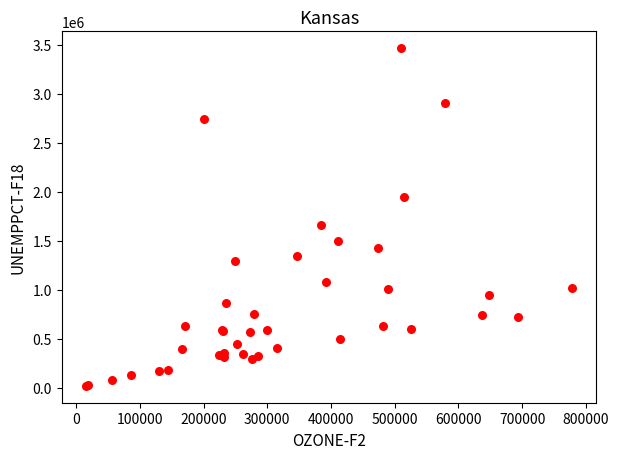

What Y value in the scatter plot is closest to 1743000?

1658000